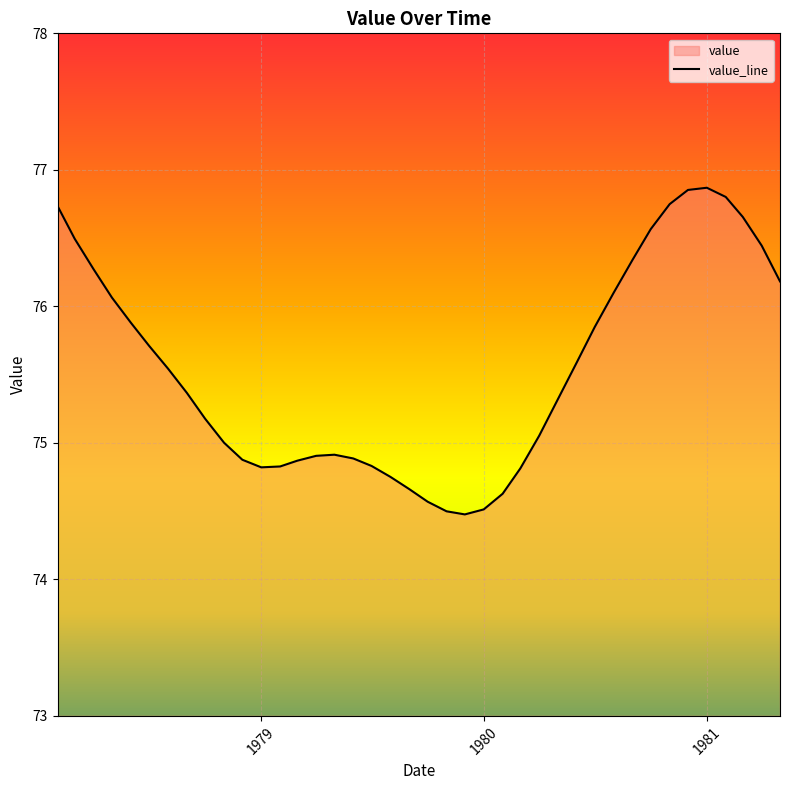

How many lines are shown in the chart?

1